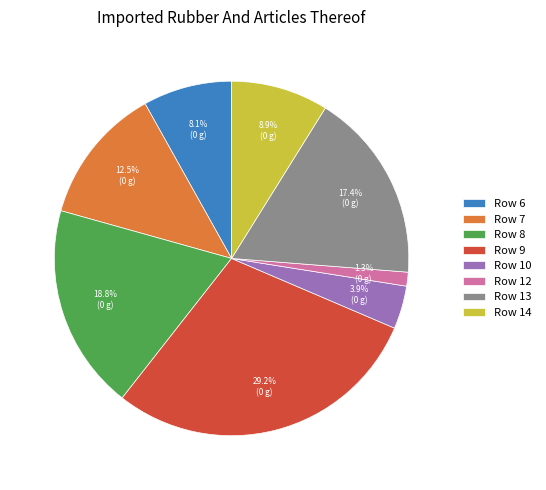

Which slice is the largest?

Row 9